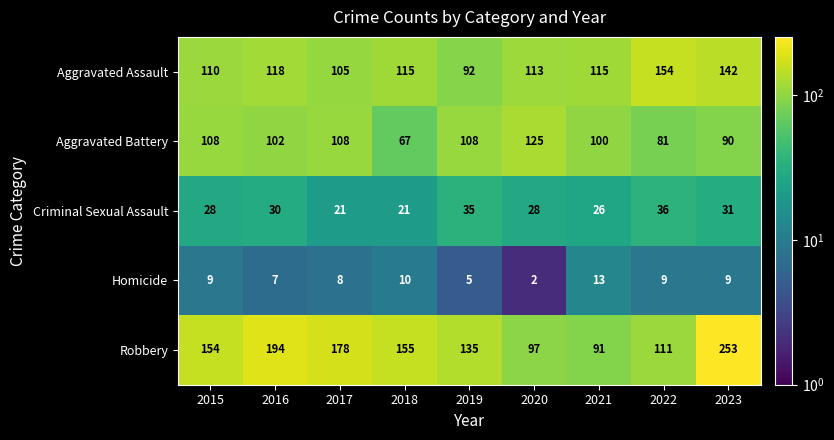

What is the sum of all Homicide values?

72